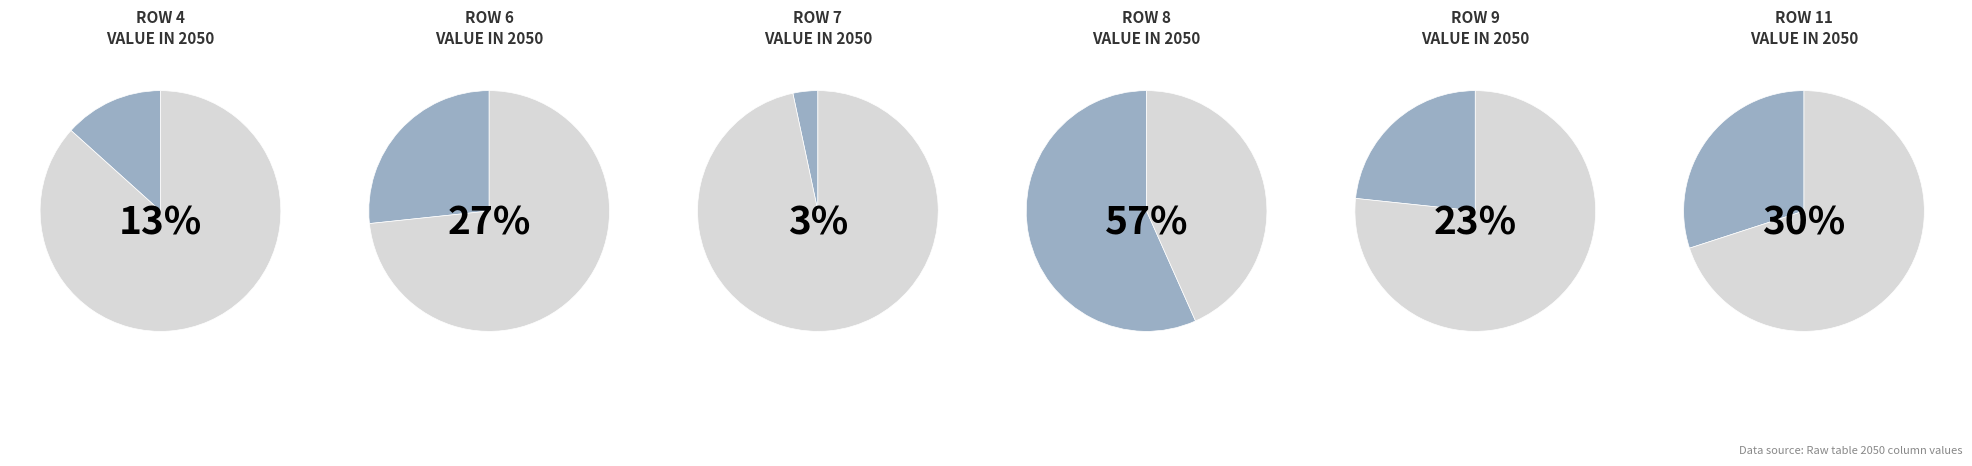

Is Row 4 the majority of the pie?

No